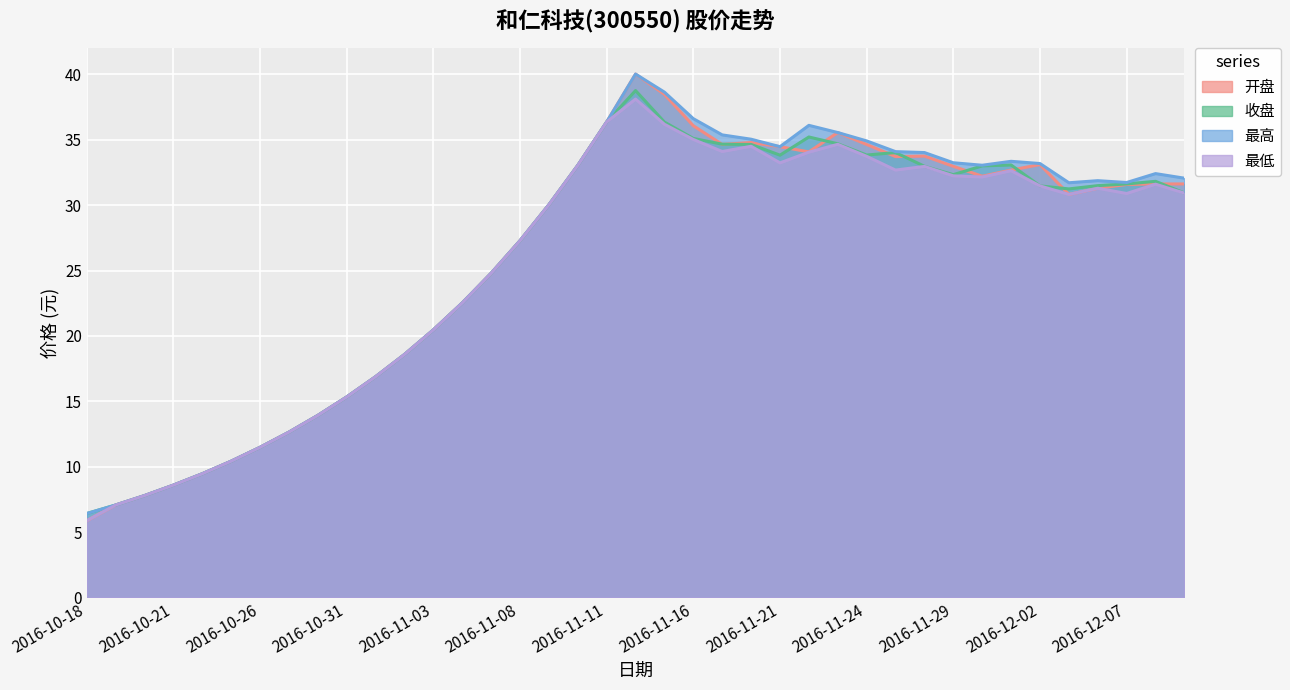

What is the minimum value for 最低?

5.9